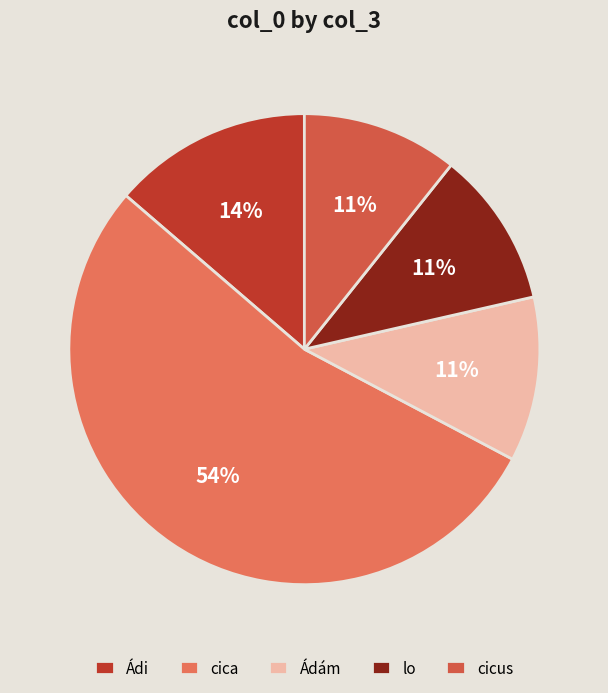

The cica slice represents 54% of the pie. True or false?

True